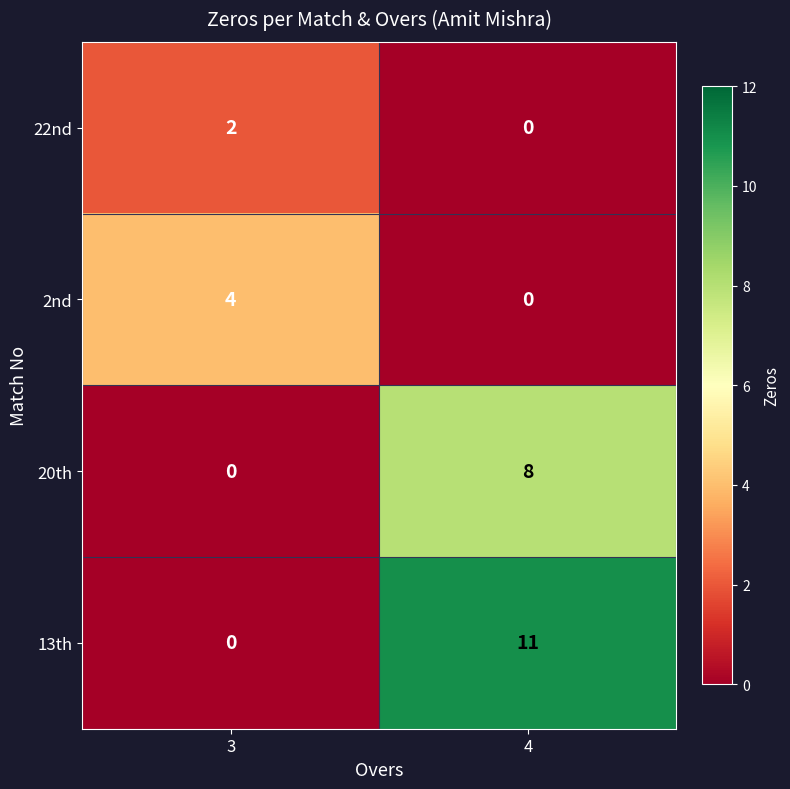

At which category is the sum across all series the highest?

4